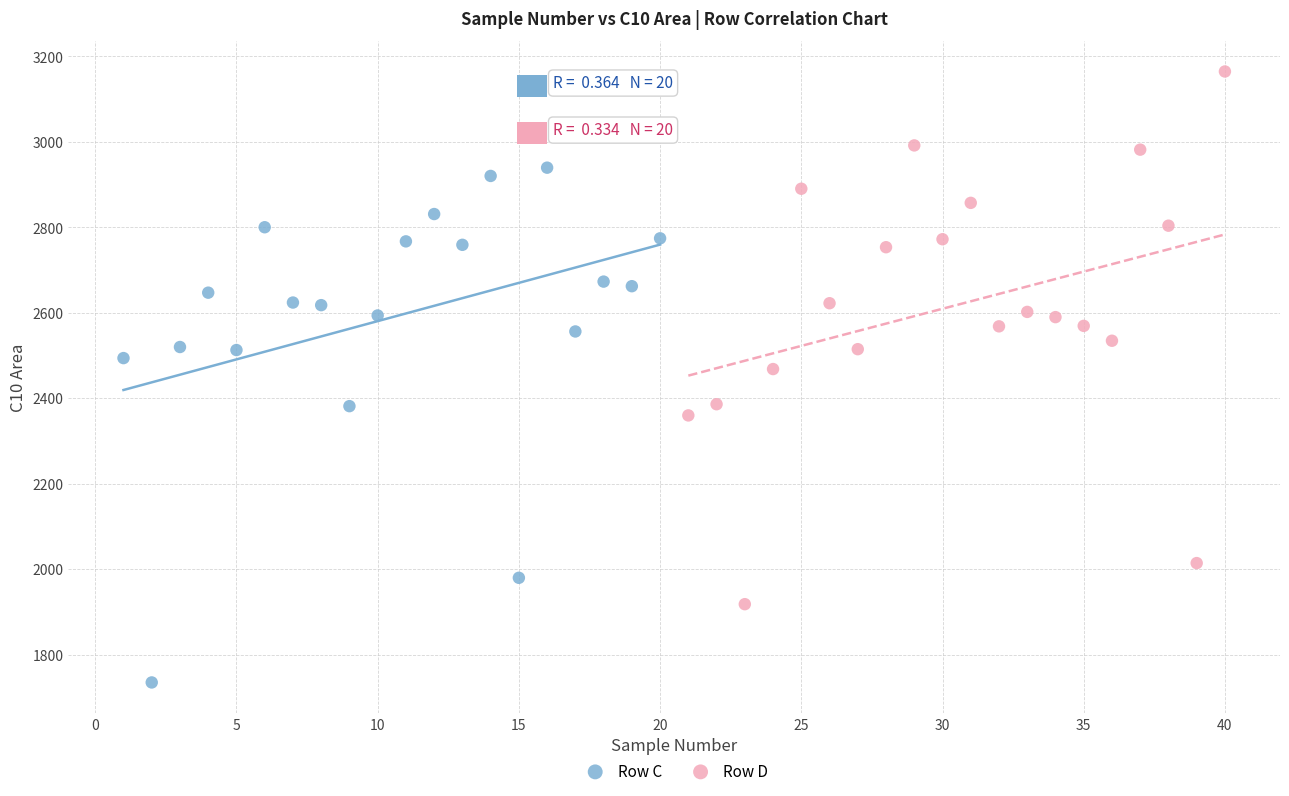

Which series contains the highest Y value?

Row D